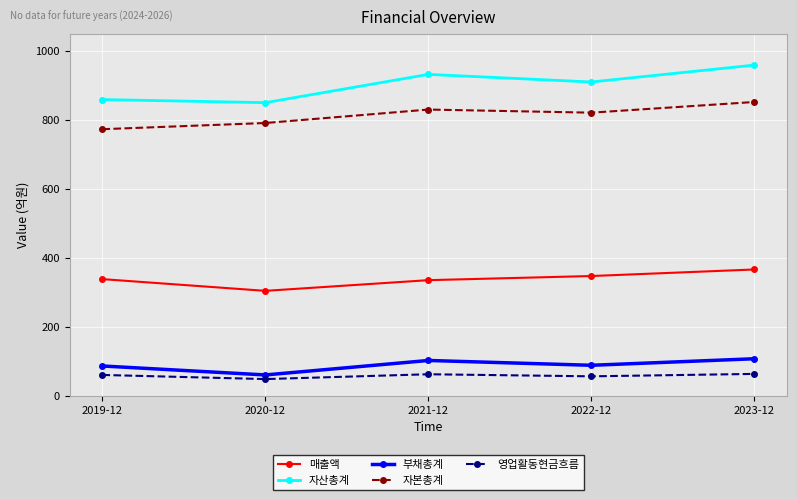

What is the total value across all series at 2021-12?

2261